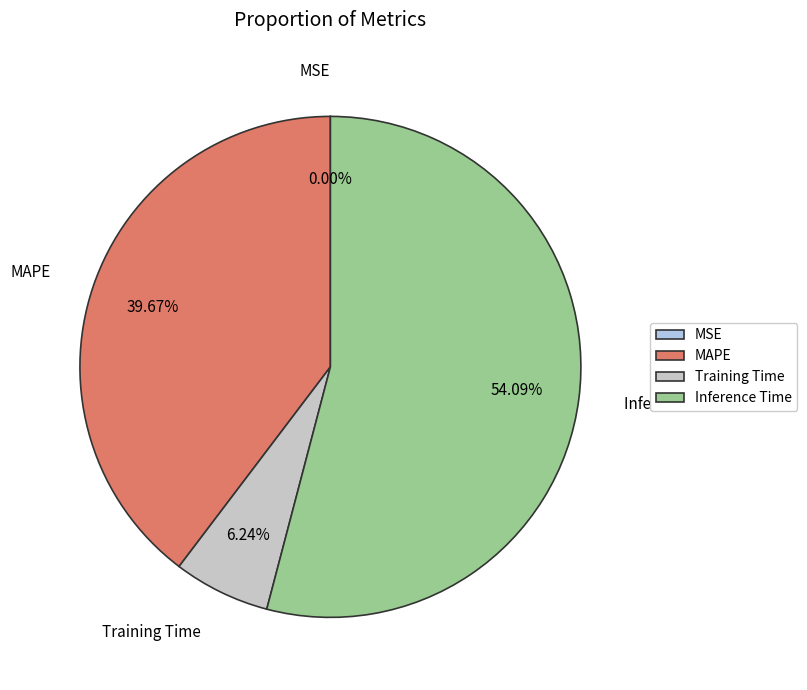

What percentage is the Inference Time slice, to the nearest percent?

54%